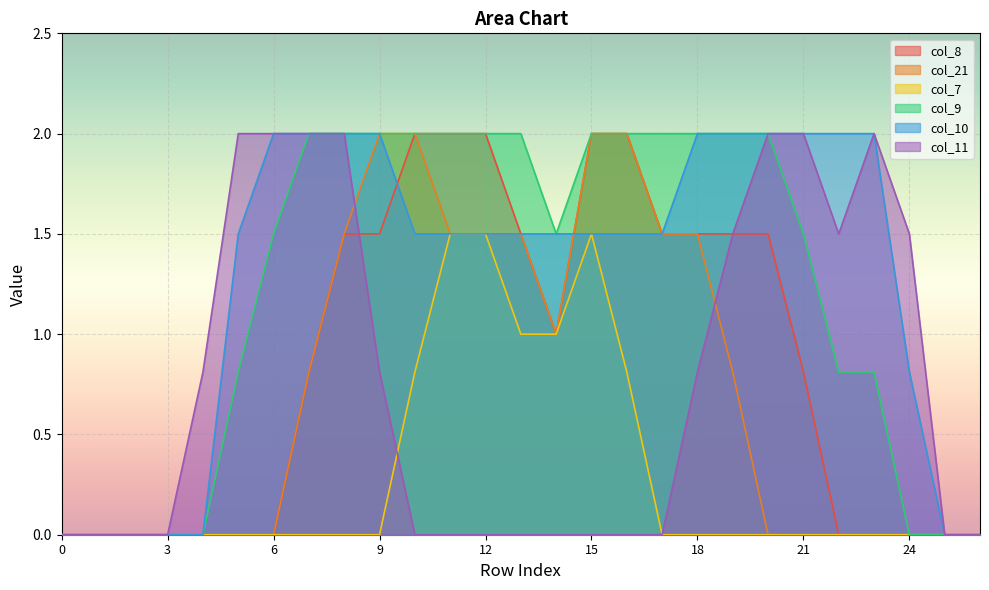

Rank the series at 9 from highest to lowest value.

col_21, col_9, col_10, col_8, col_11, col_7